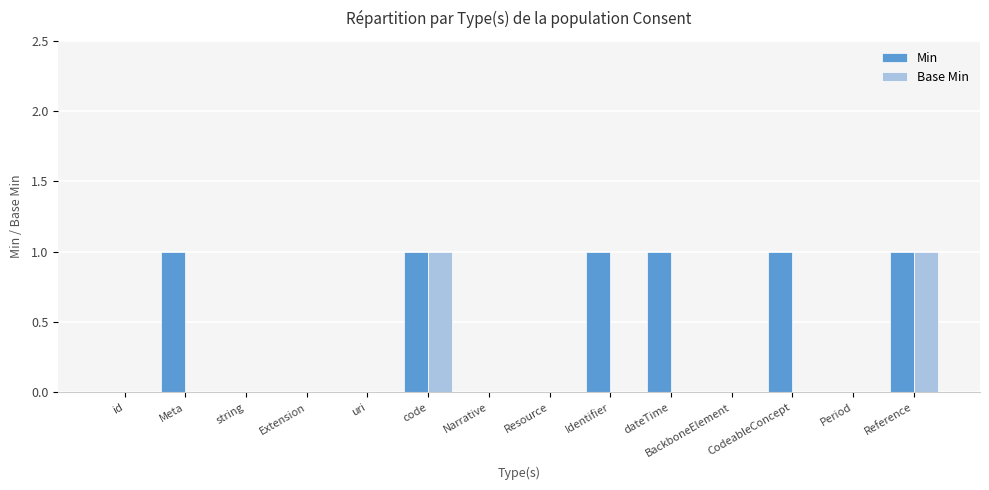

Which series has the largest total across all categories?

Min